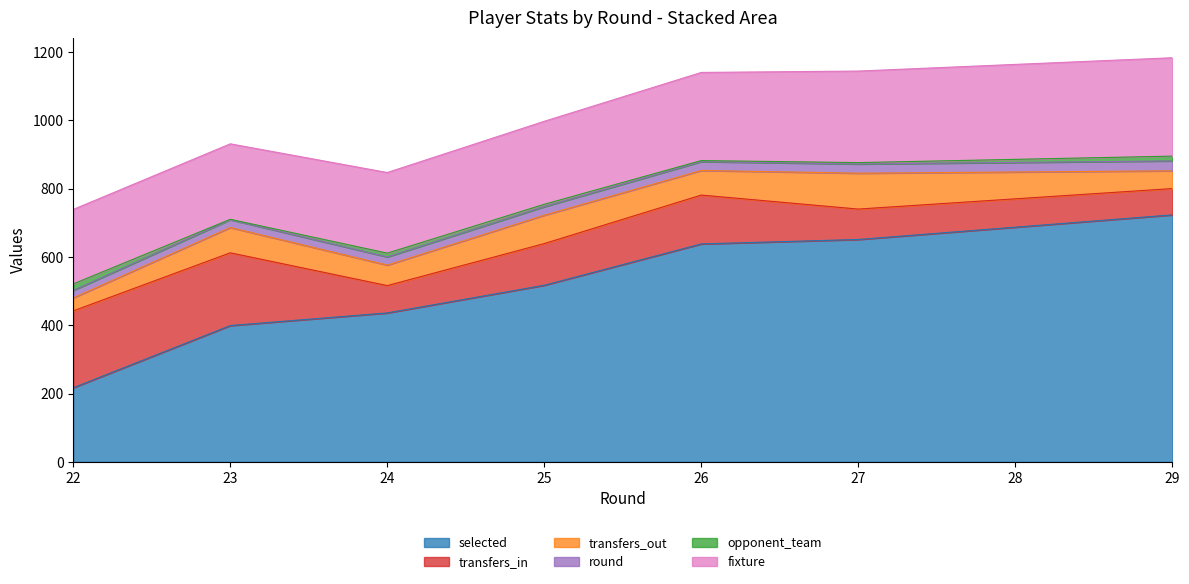

Does the chart have visible grid lines?

No